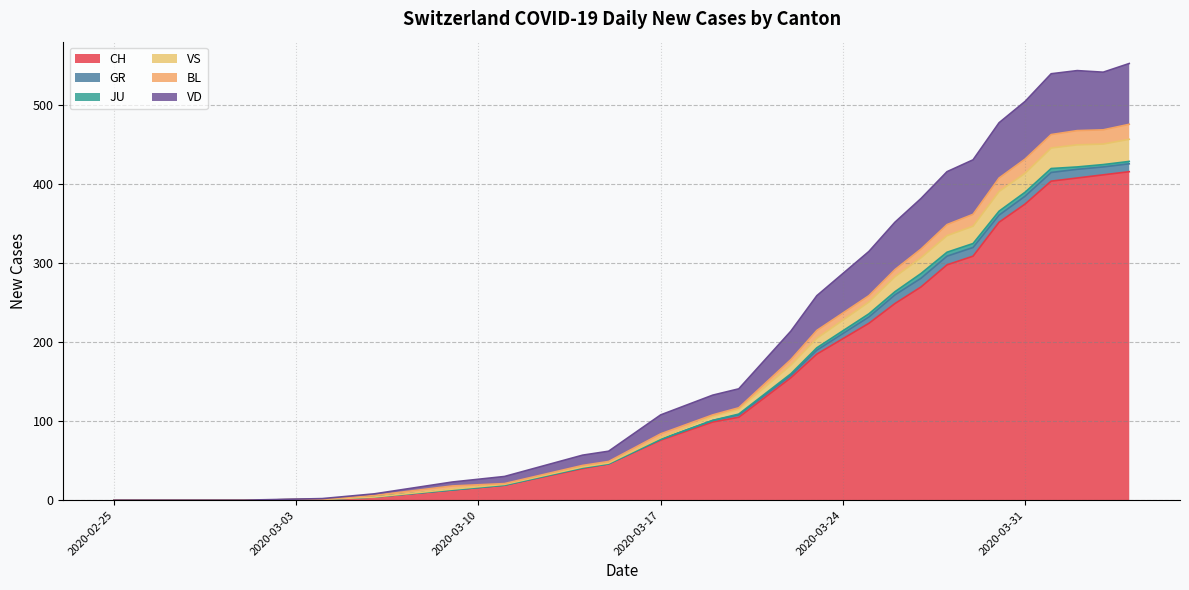

True or false: CH has a value of 557 at 2020-03-31.

False